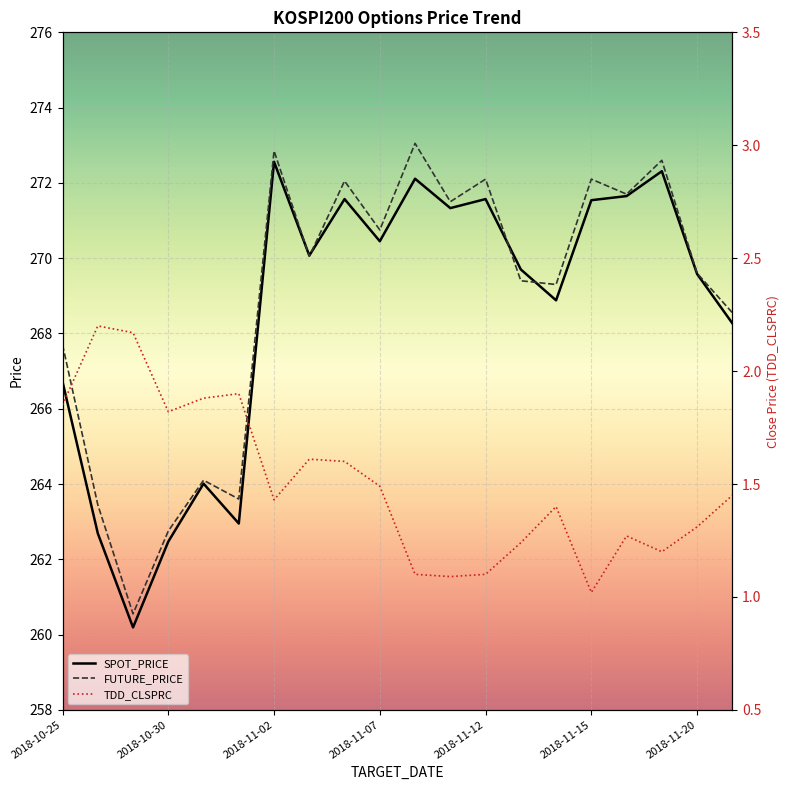

What are all the series names shown in the legend?

SPOT_PRICE, FUTURE_PRICE, TDD_CLSPRC